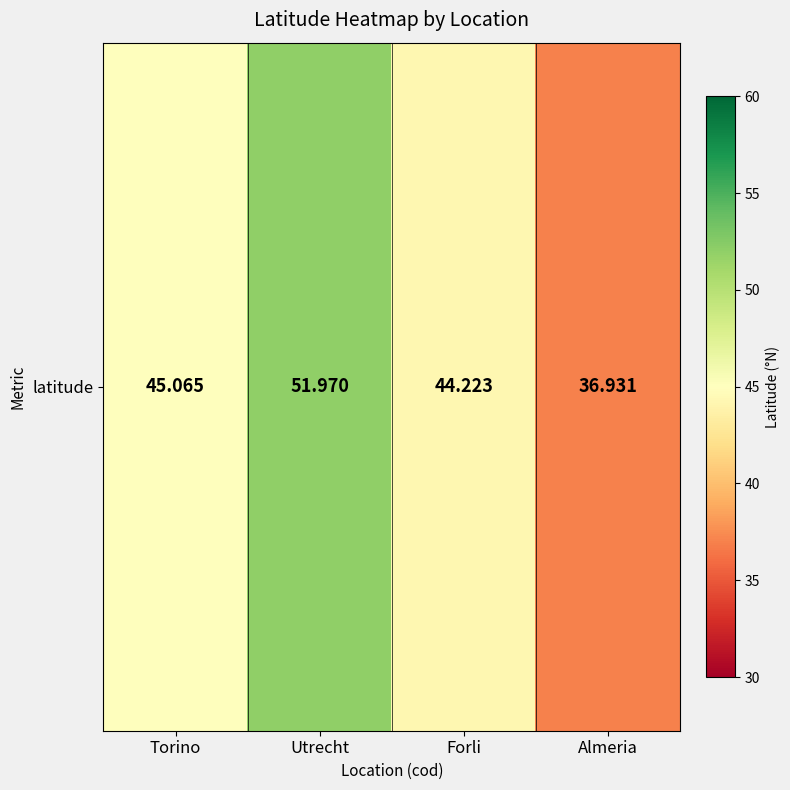

What is the minimum value shown in the chart?

36.9